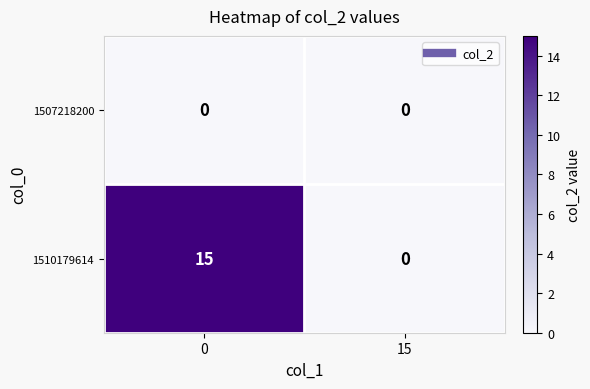

Reading left to right, what are all the values shown in this chart?

1507218200: 0	0
1510179614: 15	0